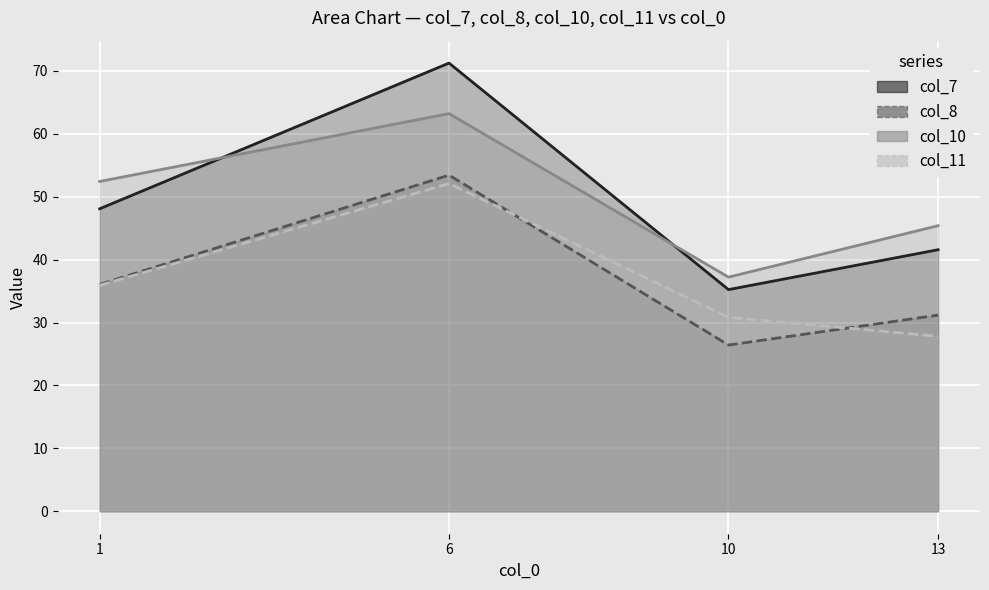

What is the sum of all col_11 values?

146.7